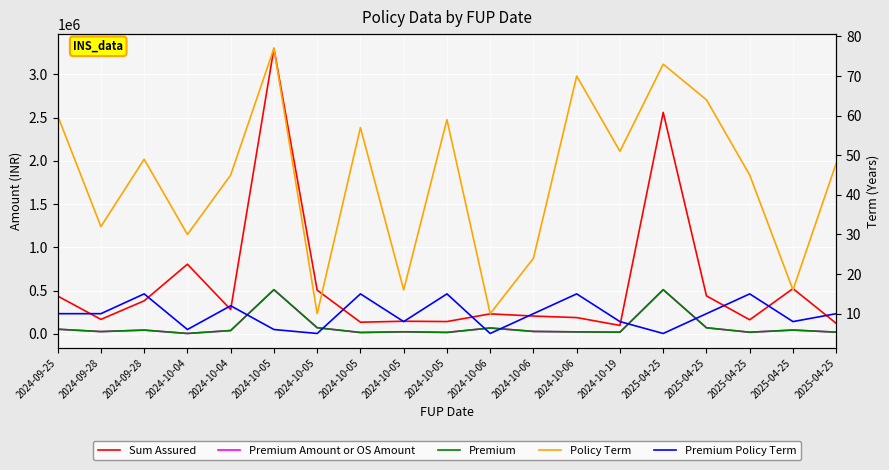

True or false: Sum Assured and Premium Amount or OS Amount intersect in this chart.

False